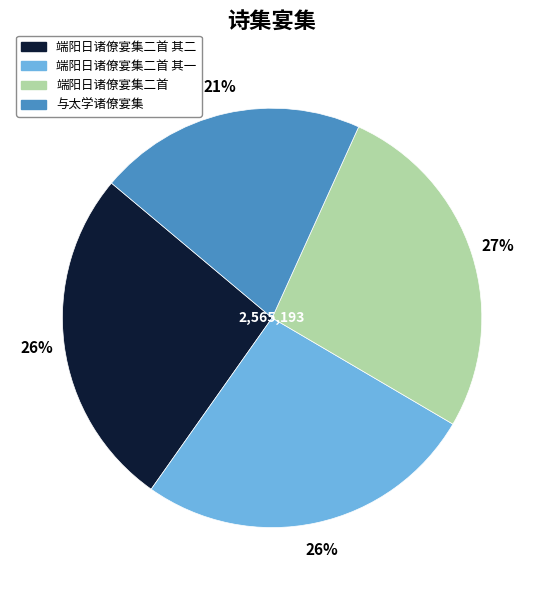

To the nearest percent, what is the combined percentage of 端阳日诸僚宴集二首 其二 and 与太学诸僚宴集?

47%